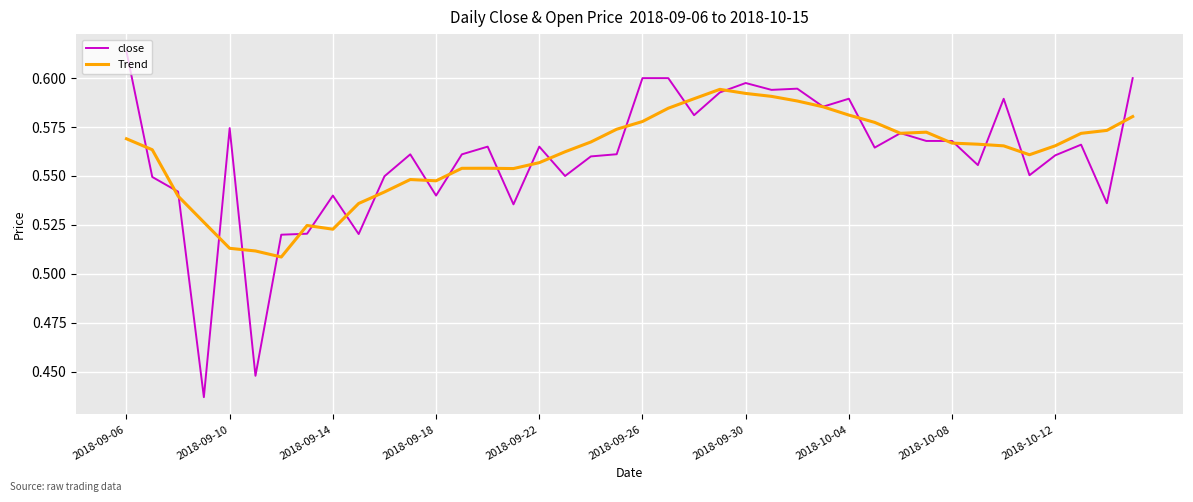

Which series has the widest spread of values?

close